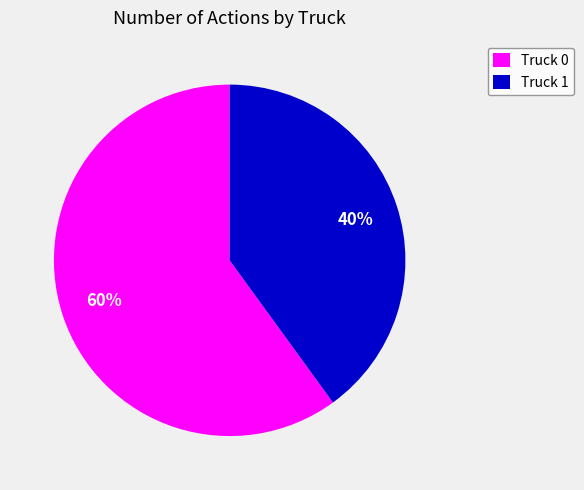

What is the majority slice?

Truck 0